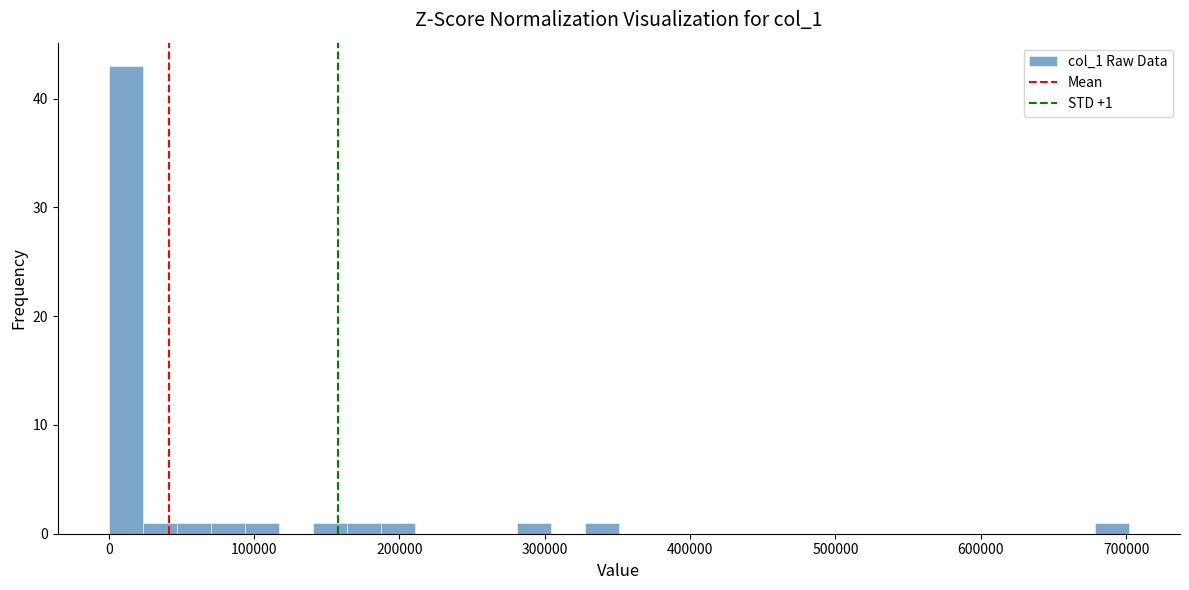

Around what value on the x-axis is the tallest bar? Give the approximate position of its centre, as read against the axis.

10000